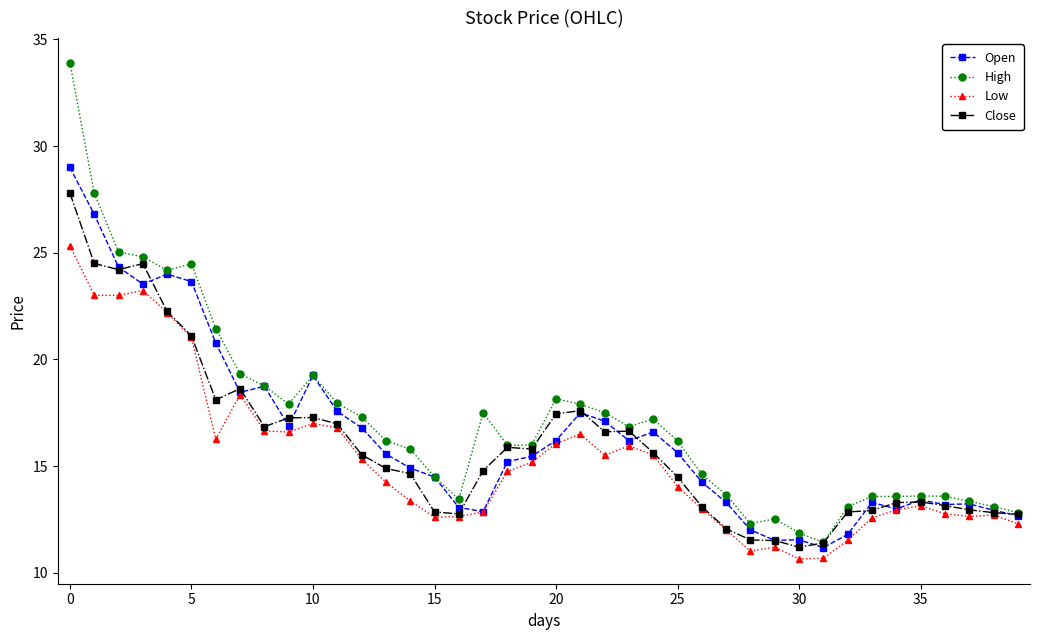

Rank the series by their maximum value, from highest to lowest.

High, Open, Close, Low